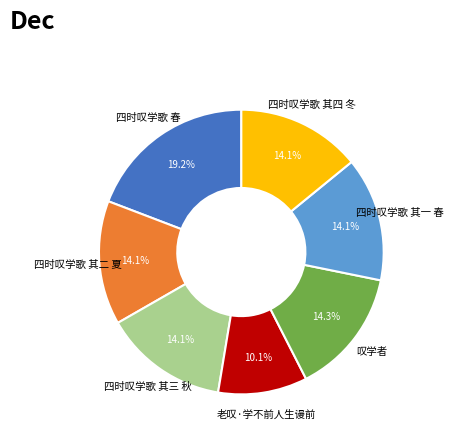

Which slice is the largest?

四时叹学歌 春